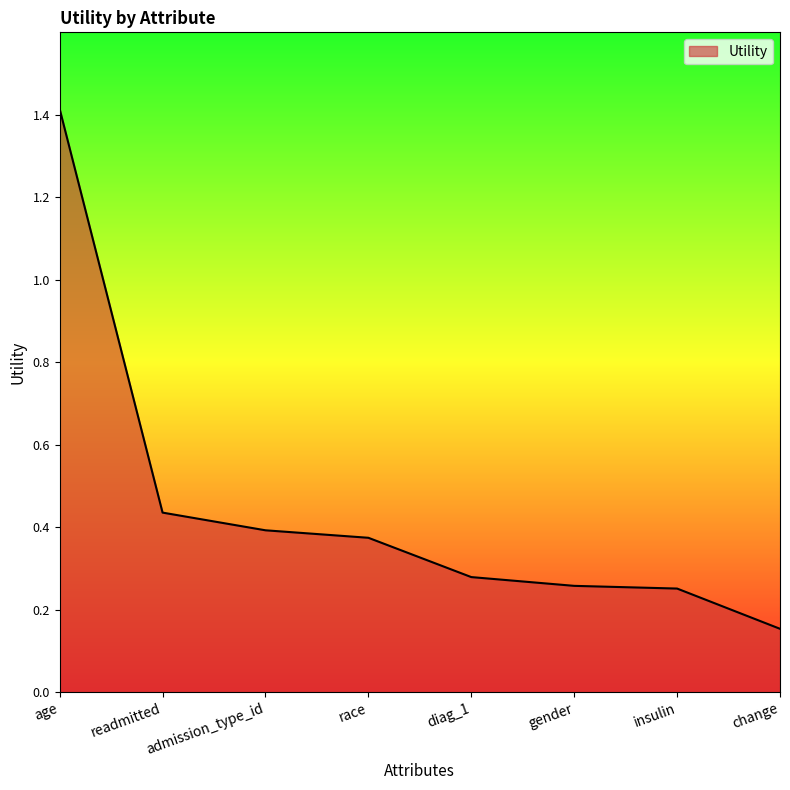

How many values are between 0 and 1?

7